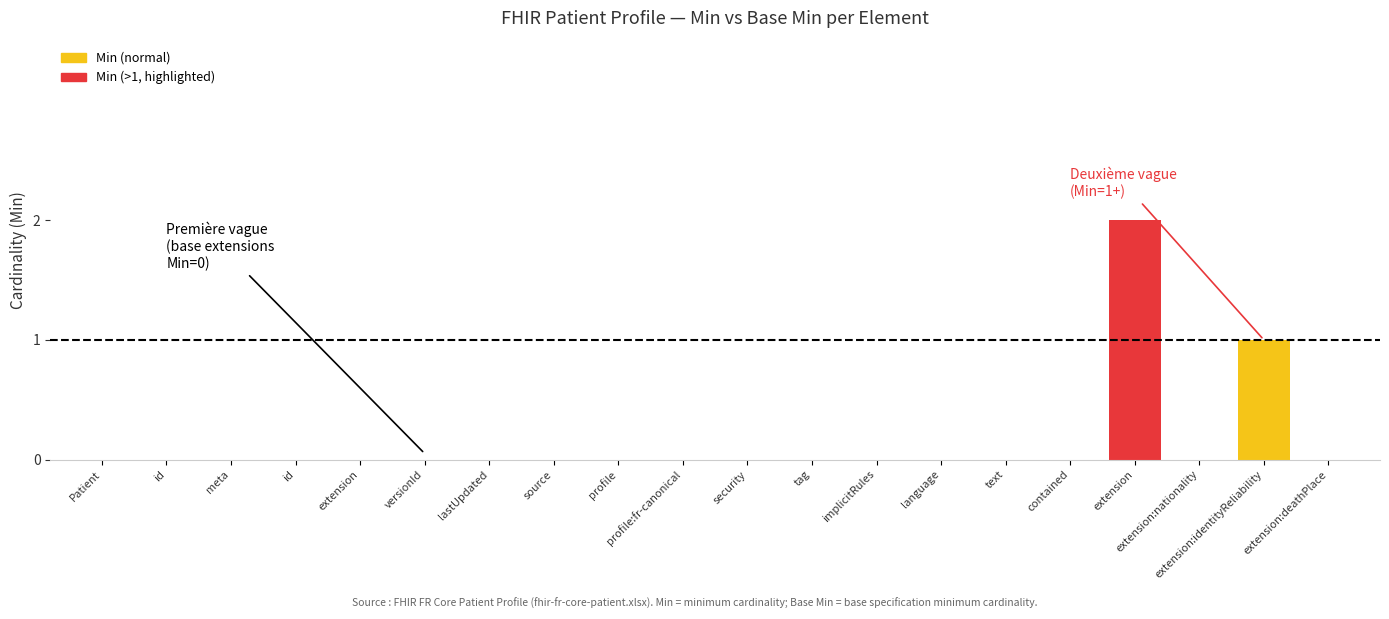

Are the bars horizontal?

No